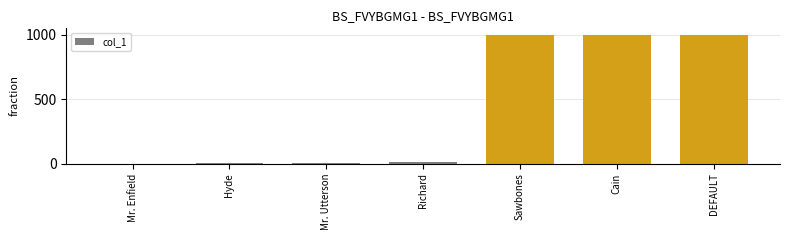

The chart shows a value of 999 at DEFAULT. True or false?

True